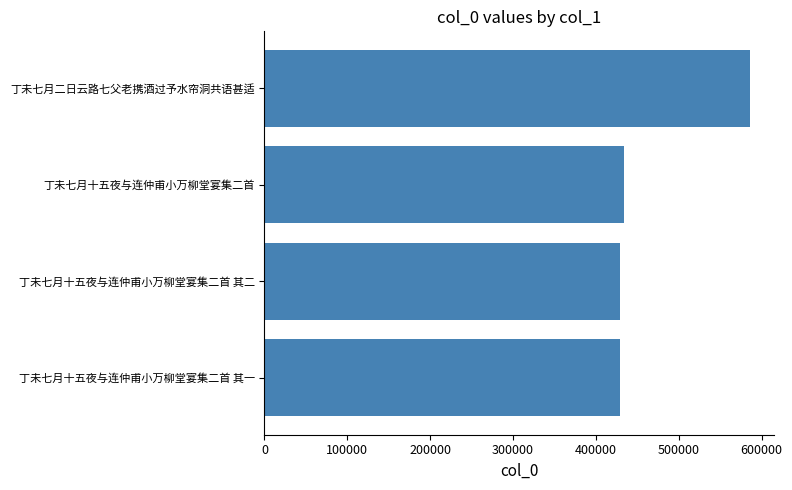

The value at 丁未七月十五夜与连仲甫小万柳堂宴集二首 is 130747. True or false?

False